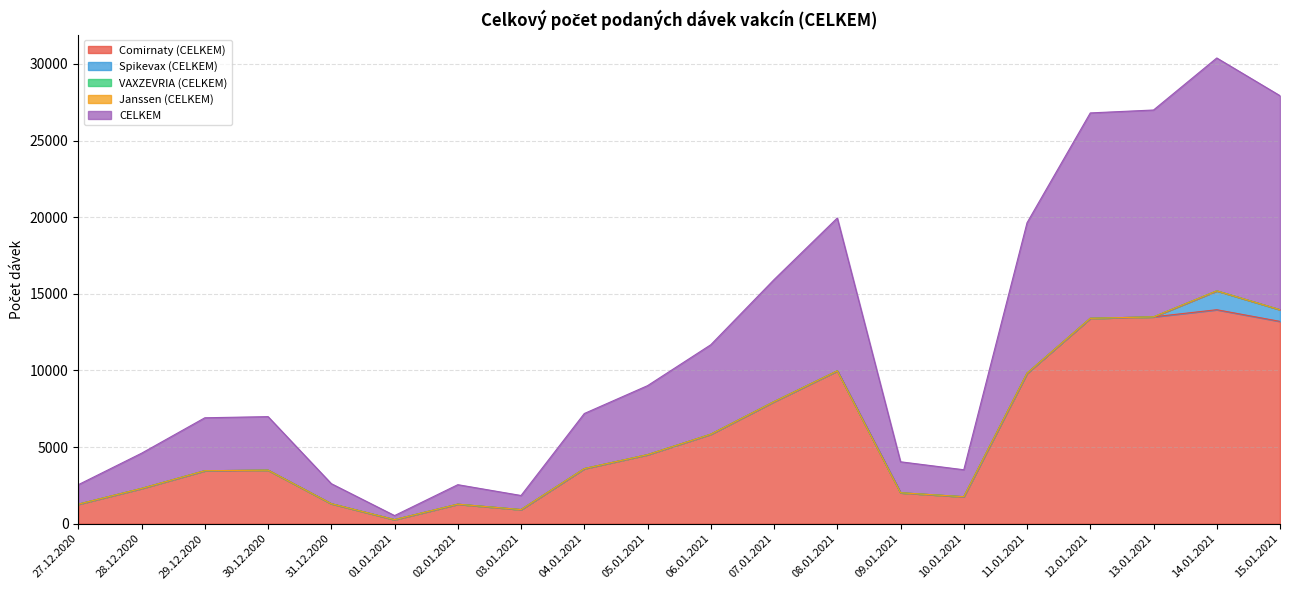

True or false: Spikevax (CELKEM) and VAXZEVRIA (CELKEM) intersect in this chart.

False